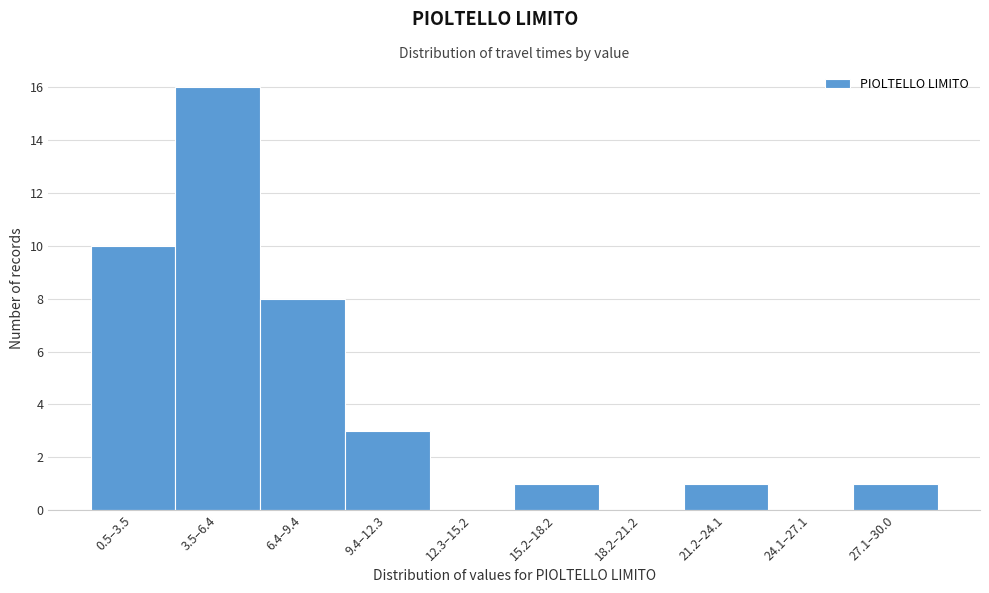

Reading right to left, list all the values displayed in this chart.

27.1–30.0=1	24.1–27.1=0	21.2–24.1=1	18.2–21.2=0	15.2–18.2=1	12.3–15.2=0	9.4–12.3=3	6.4–9.4=8	3.5–6.4=16	0.5–3.5=10